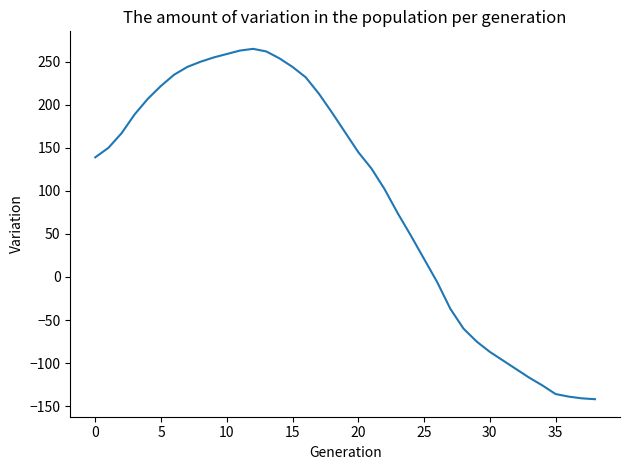

What is the difference between the maximum and minimum values?

407